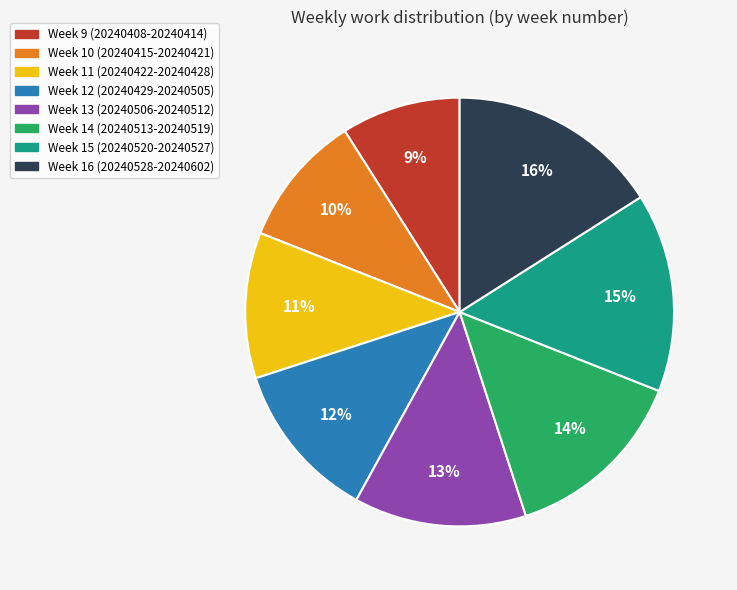

Which category has the smallest portion of the pie?

Week 9 (20240408-20240414)